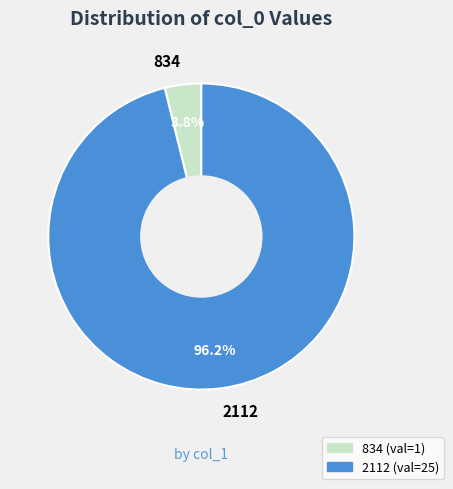

To the nearest percent, what is the difference between the 834 and 2112 slice percentages?

92%